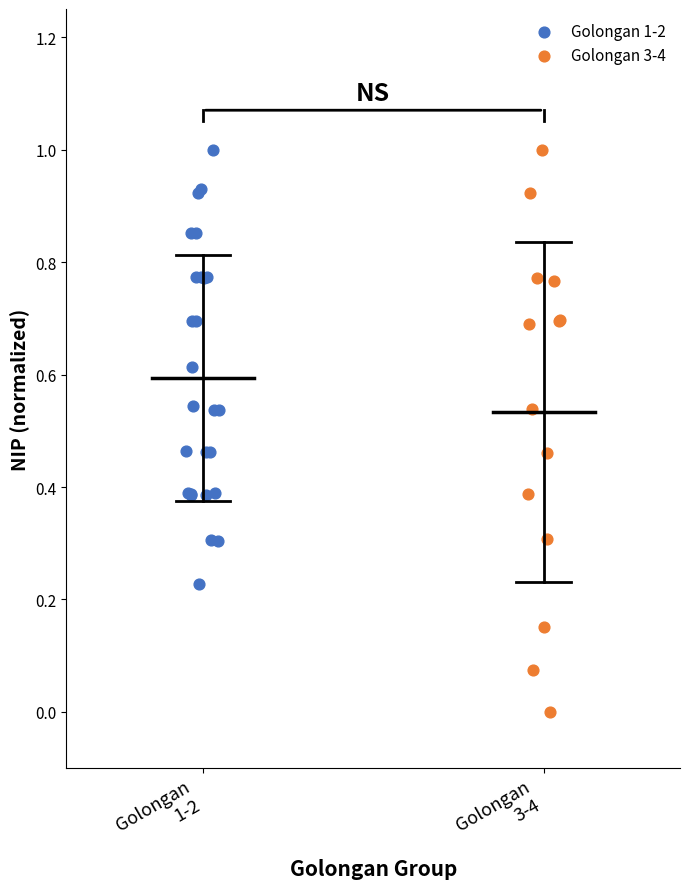

Which series contains the lowest Y value?

Golongan 3-4